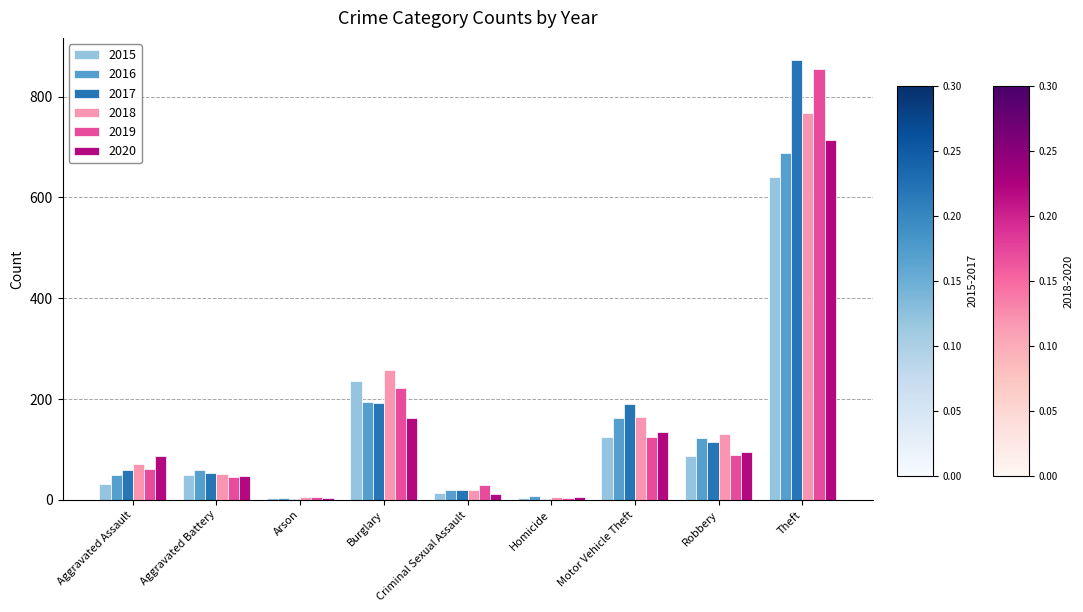

Where is 2018 nearest to the value 386?

Burglary